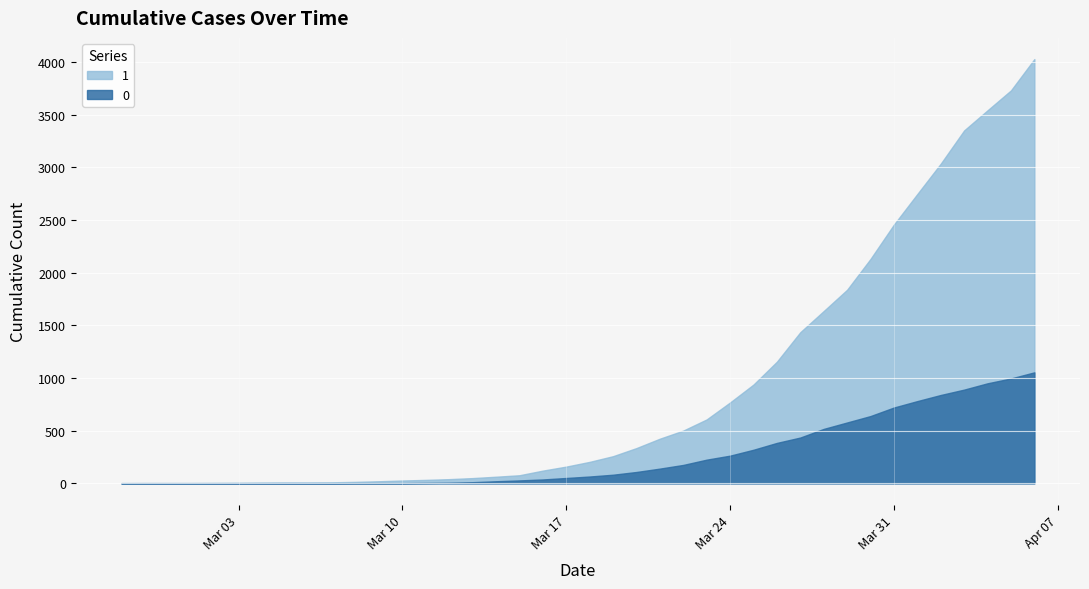

What is the average value of the 1 series?

895